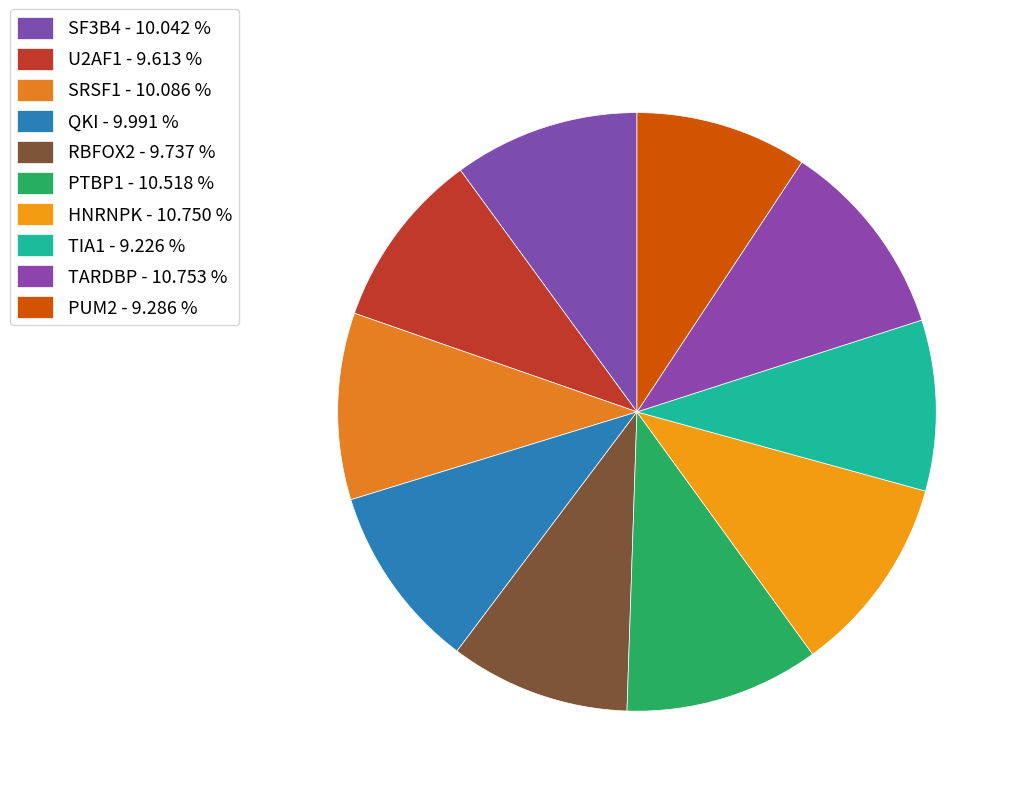

How many slices are in this pie chart?

10